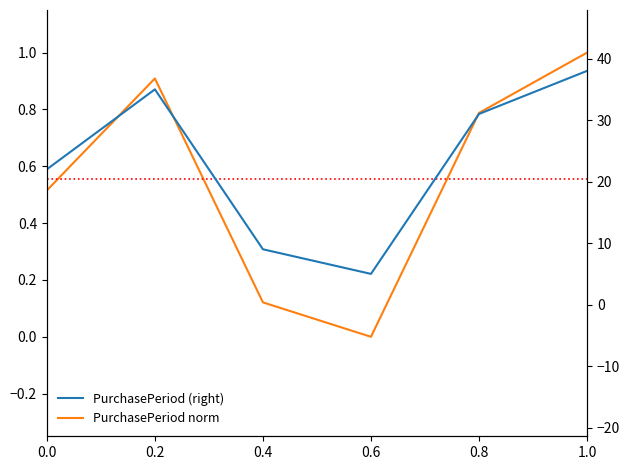

What value does the PurchasePeriod (right) series have at 0.2?

35.0